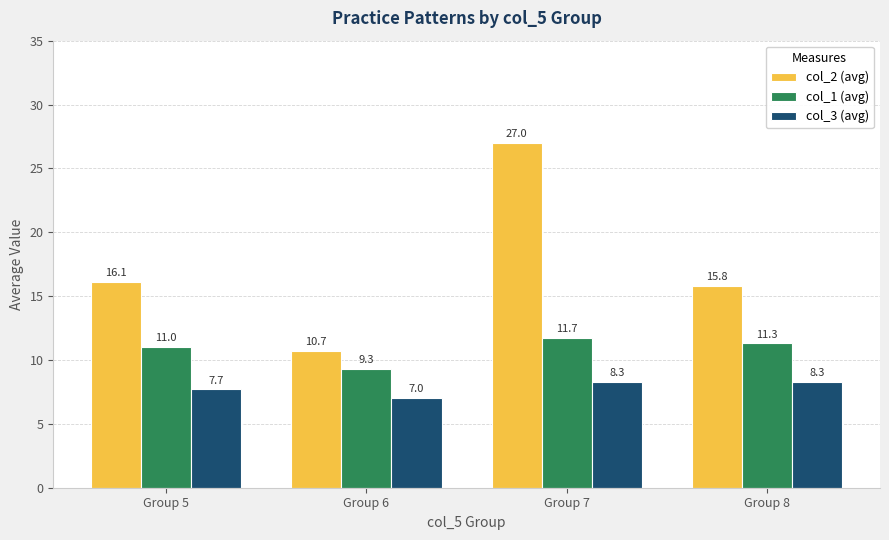

At how many categories does at least one series exceed 18?

1